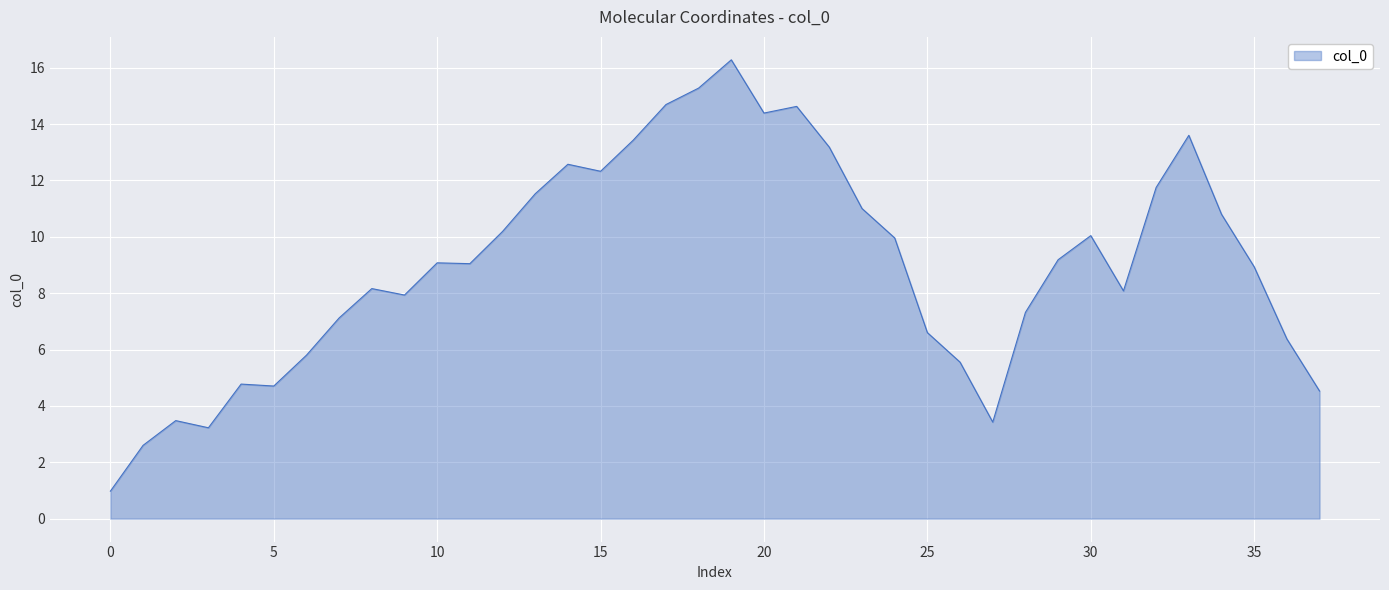

Count the number of categories in the chart.

38